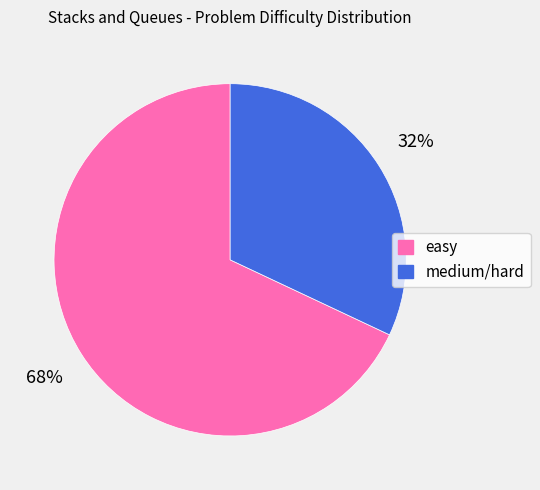

Is the sum of easy and medium/hard greater than half?

Yes